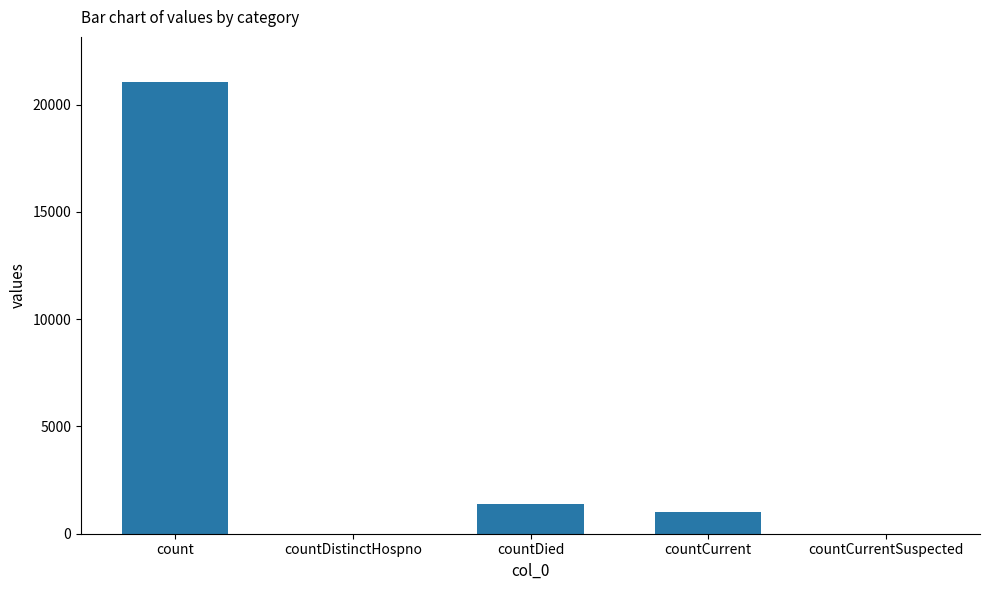

Which has a higher value, countCurrentSuspected or count?

count